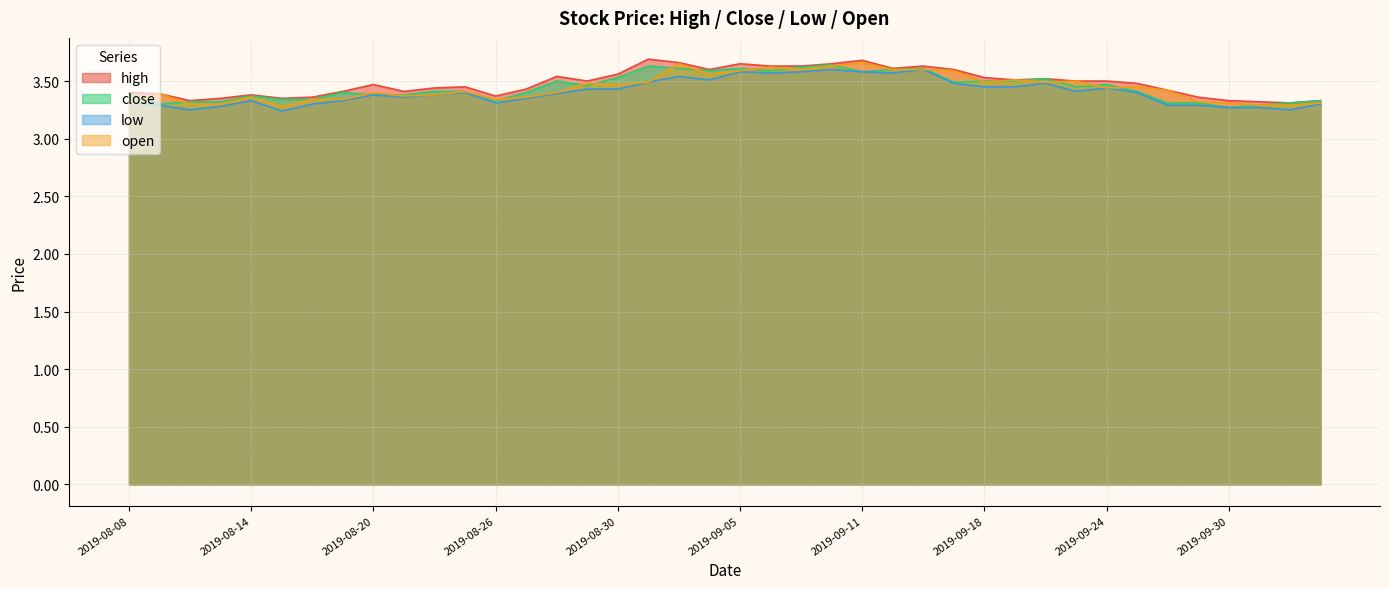

Reading left to right, transcribe all the data shown in this chart.

high: 3.4	3.4	3.3	3.4	3.4	3.4	3.4	3.4	3.5	3.4	3.4	3.5	3.4	3.4	3.5	3.5	3.6	3.7	3.7	3.6	3.6	3.6	3.6	3.6	3.7	3.6	3.6	3.6	3.5	3.5	3.5	3.5	3.5	3.5	3.4	3.4	3.3	3.3	3.3	3.3
close: 3.4	3.3	3.3	3.3	3.4	3.3	3.3	3.4	3.4	3.4	3.4	3.4	3.3	3.4	3.5	3.5	3.5	3.6	3.6	3.6	3.6	3.6	3.6	3.6	3.6	3.6	3.6	3.5	3.5	3.5	3.5	3.5	3.5	3.4	3.3	3.3	3.3	3.3	3.3	3.3
low: 3.3	3.3	3.2	3.3	3.3	3.2	3.3	3.3	3.4	3.4	3.4	3.4	3.3	3.4	3.4	3.4	3.4	3.5	3.5	3.5	3.6	3.6	3.6	3.6	3.6	3.6	3.6	3.5	3.5	3.5	3.5	3.4	3.4	3.4	3.3	3.3	3.3	3.3	3.2	3.3
open: 3.3	3.4	3.3	3.3	3.4	3.3	3.3	3.3	3.4	3.4	3.4	3.4	3.3	3.4	3.4	3.5	3.5	3.5	3.6	3.6	3.6	3.6	3.6	3.6	3.7	3.6	3.6	3.6	3.5	3.5	3.5	3.5	3.4	3.5	3.4	3.3	3.3	3.3	3.3	3.3